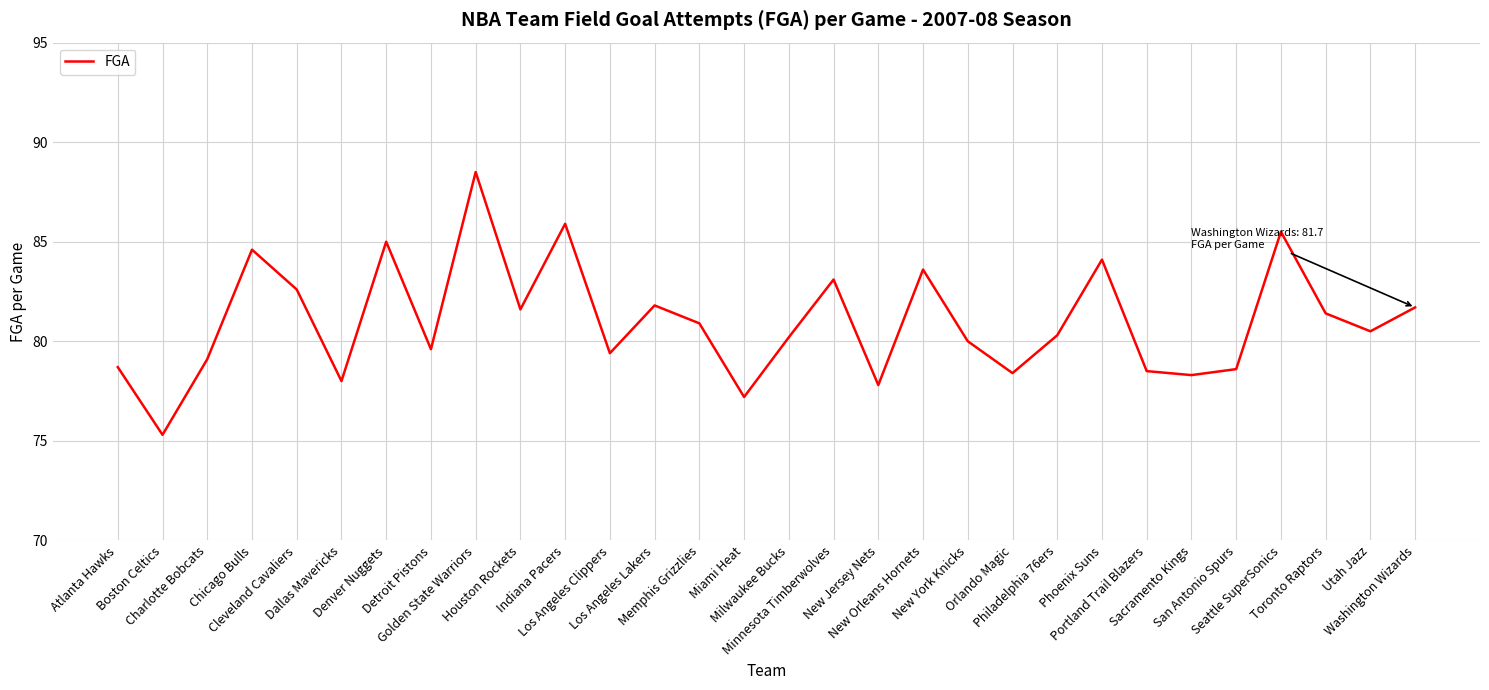

How many distinct data groups are displayed?

1